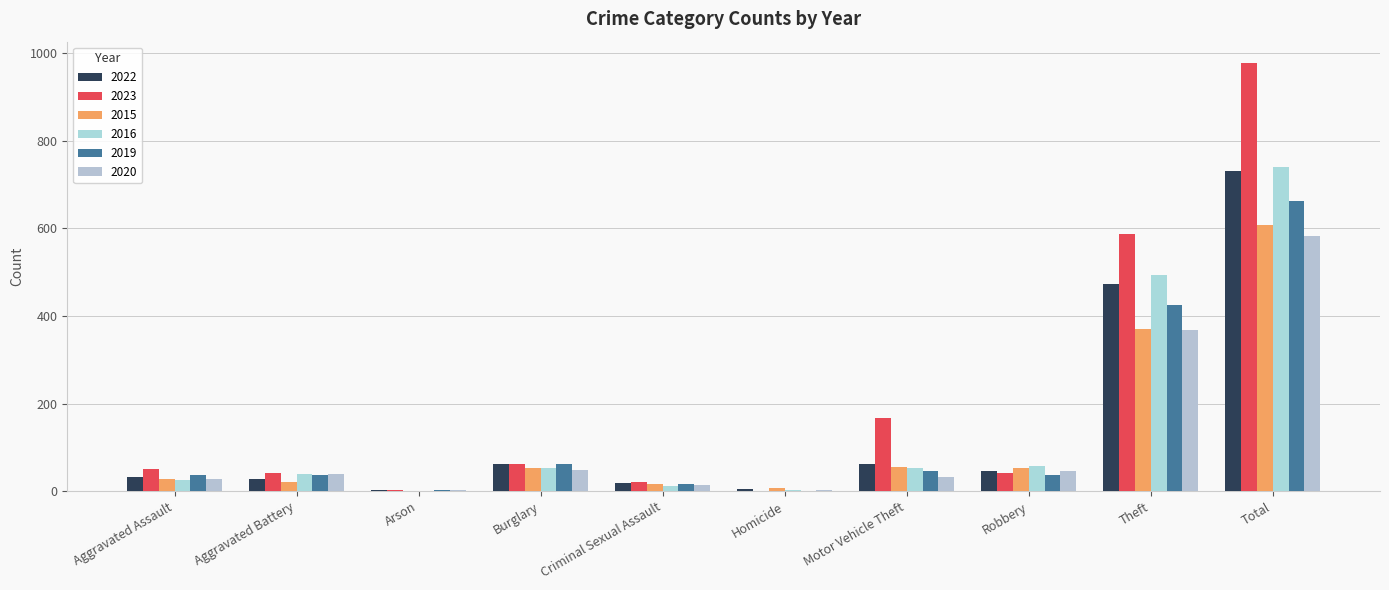

How many categories are shown in the chart?

10